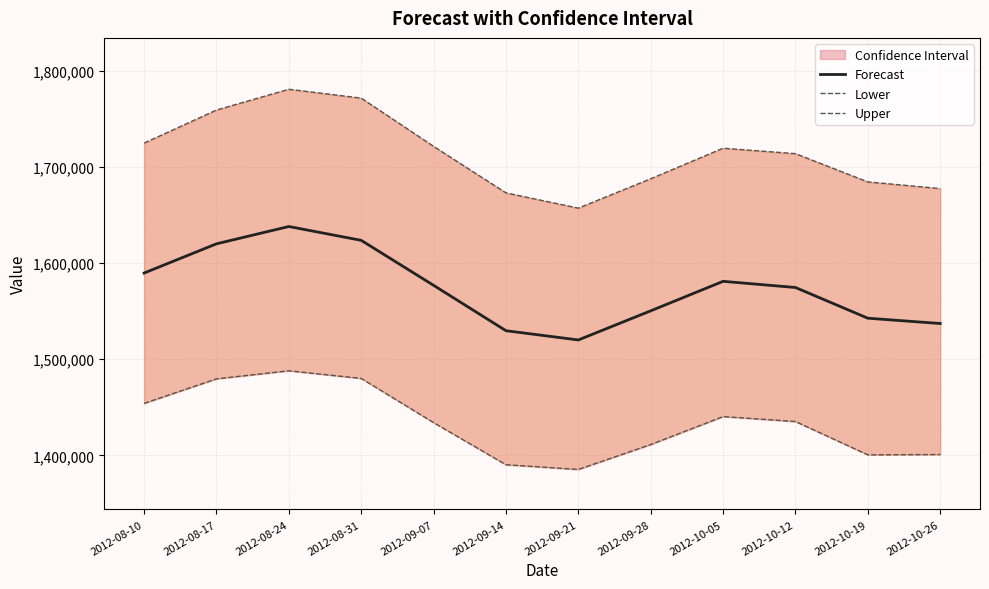

At which category is the sum across all series the highest?

2012-08-24